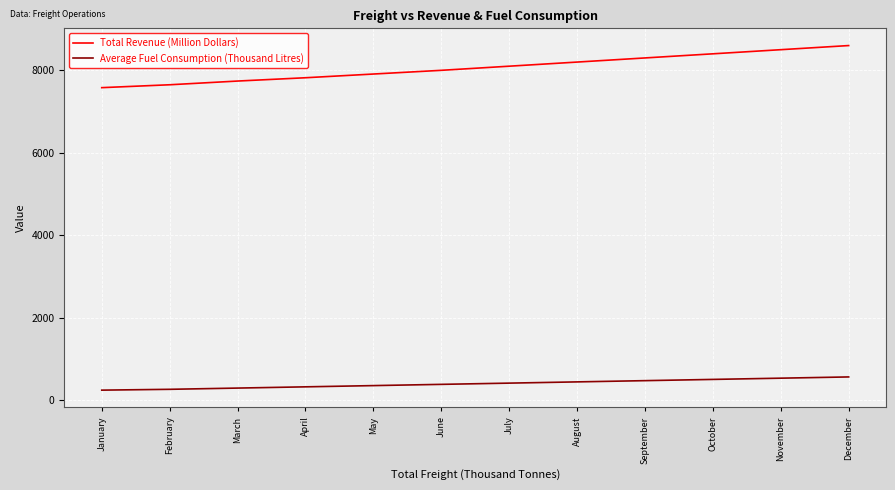

Rank the series by their average value, from highest to lowest.

Total Revenue (Million Dollars), Average Fuel Consumption (Thousand Litres)